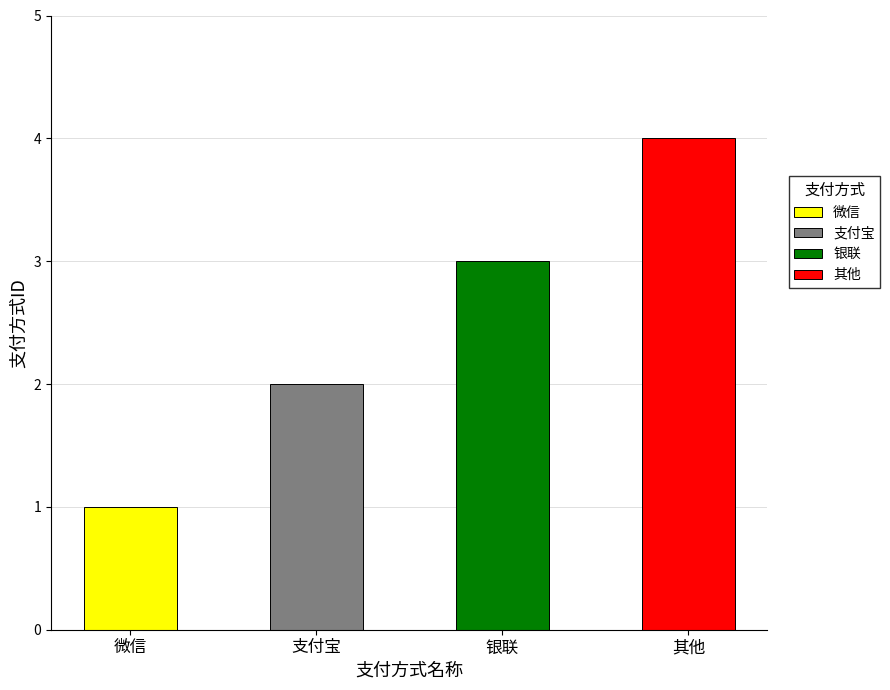

How many values are below 3?

2